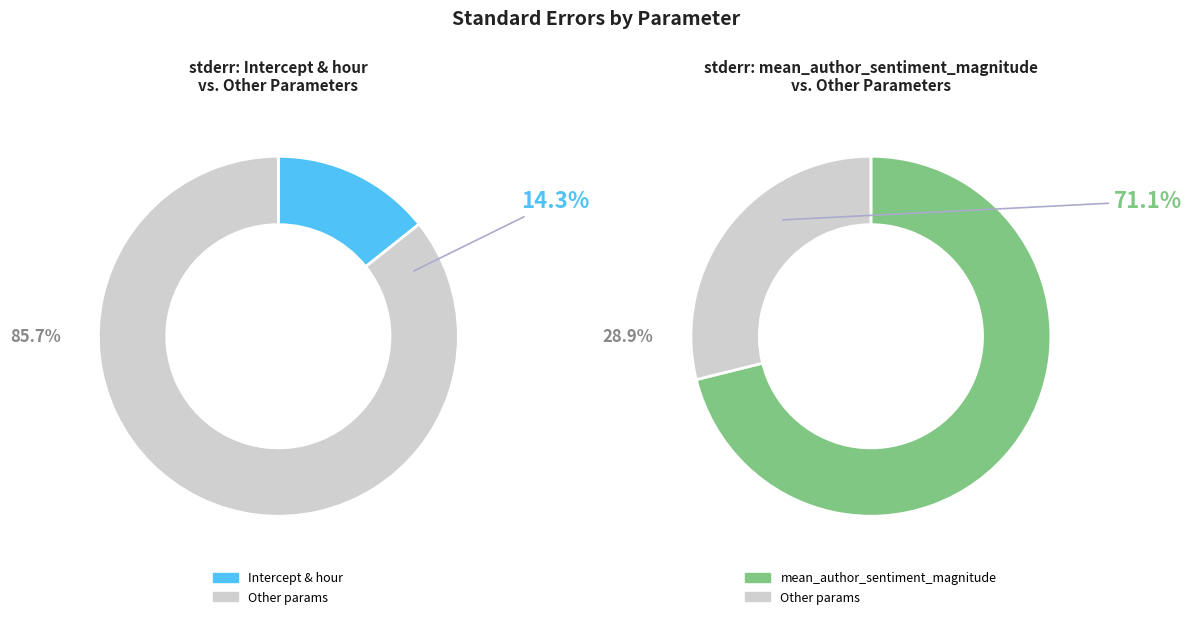

Is there any slice that represents more than half of the pie?

Yes